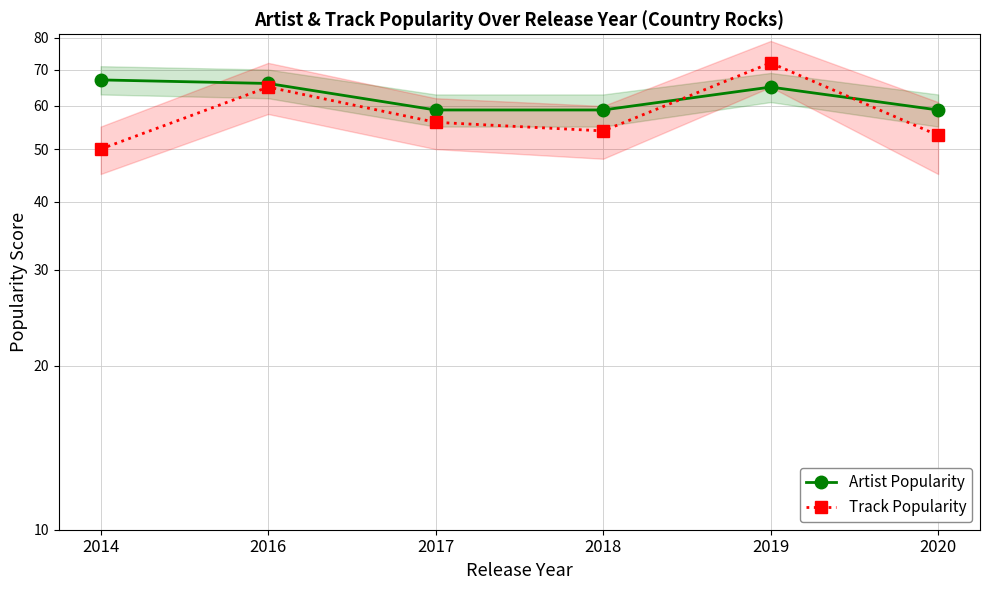

Reading left to right, transcribe all the data shown in this chart.

Artist Popularity: 67	66	59	59	65	59
Track Popularity: 50	65	56	54	72	53